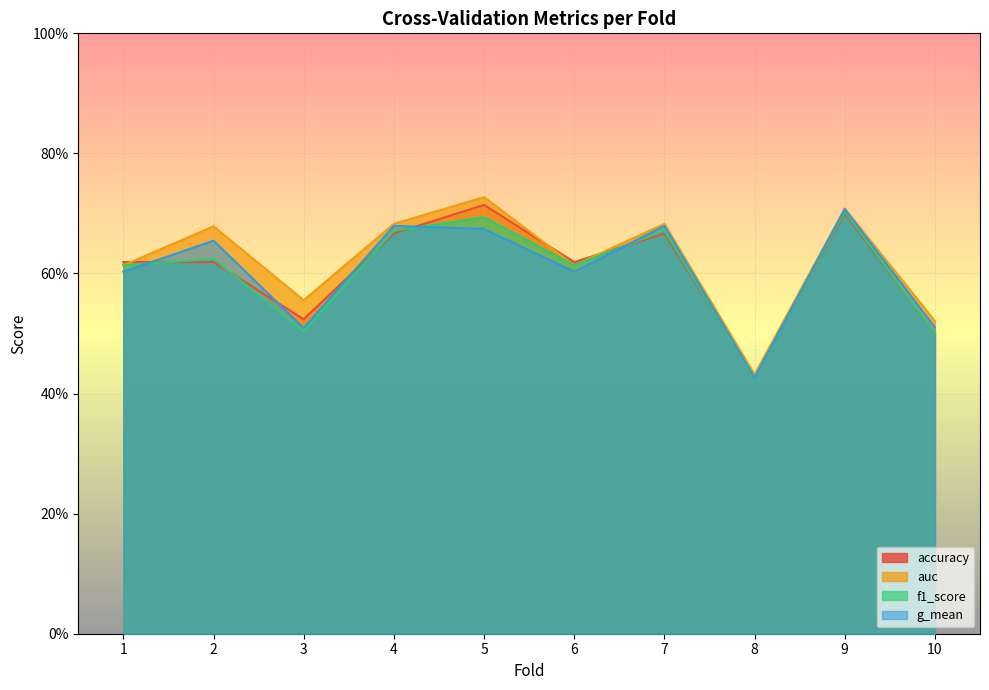

What are all the series names shown in the legend?

accuracy, auc, f1_score, g_mean